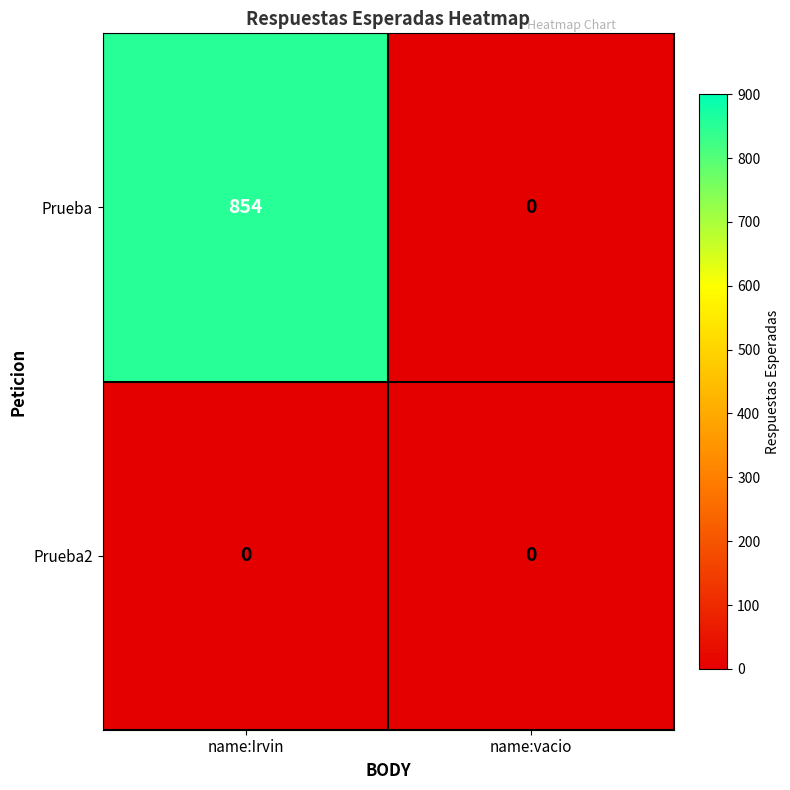

Is it true that Prueba equals 854 at name:Irvin?

True